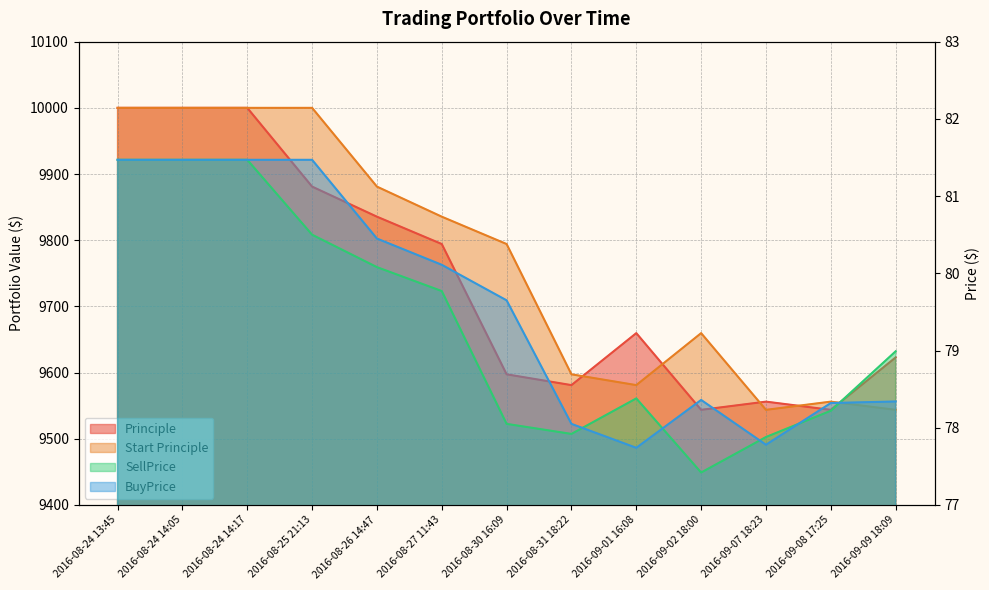

At 2016-08-30 16:09, list the series in order from smallest to largest.

SellPrice, BuyPrice, Principle, Start Principle